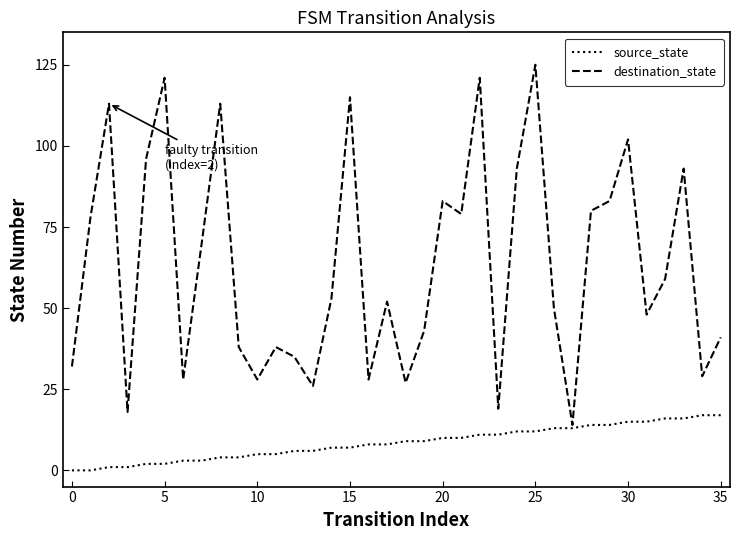

Which series has the widest spread of values?

destination_state